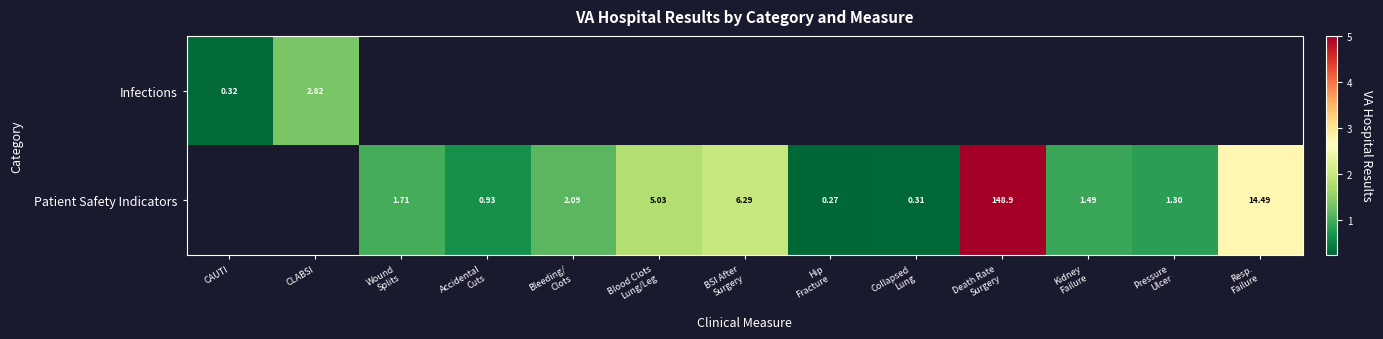

What is the maximum value shown in the chart?

5.0